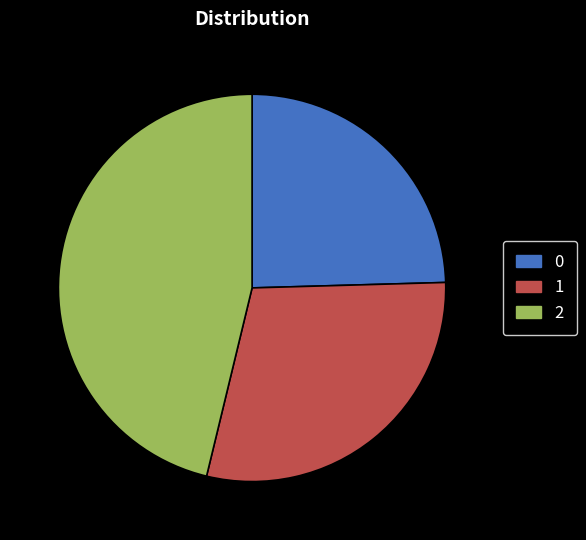

Is there any slice that represents more than half of the pie?

No